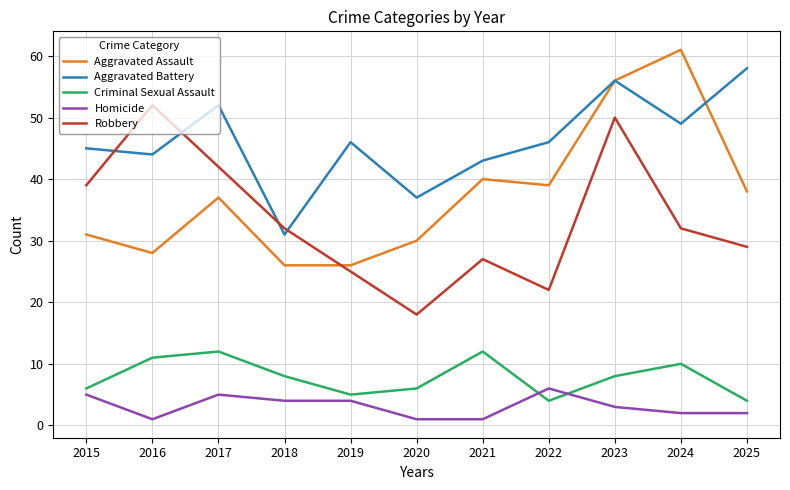

Rank the series by their maximum value, from highest to lowest.

Aggravated Assault, Aggravated Battery, Robbery, Criminal Sexual Assault, Homicide